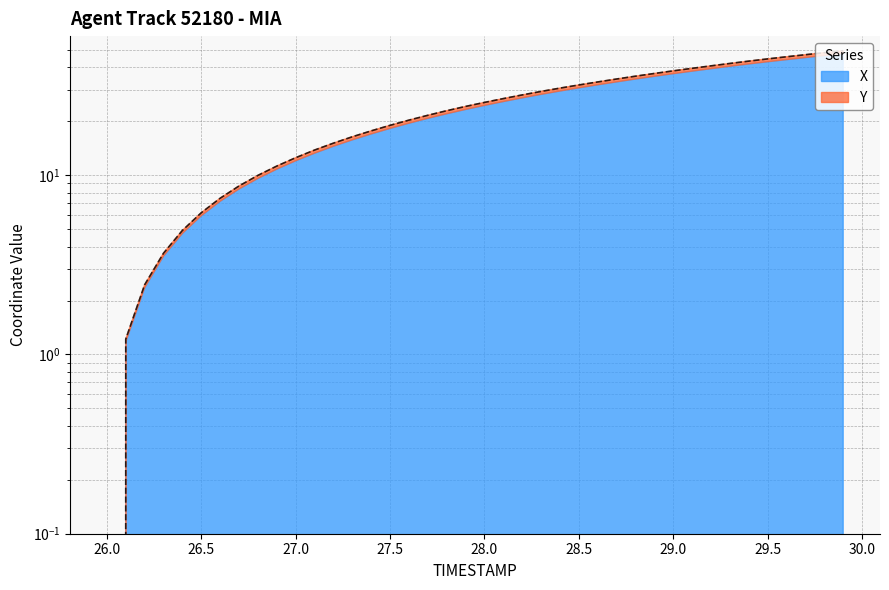

Count the number of categories in the chart.

40